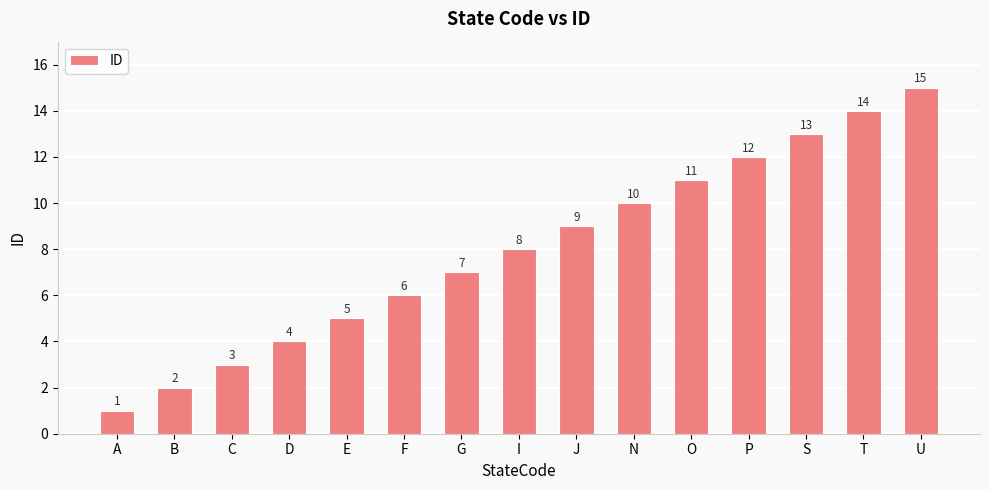

What is the difference between the values at O and I?

3